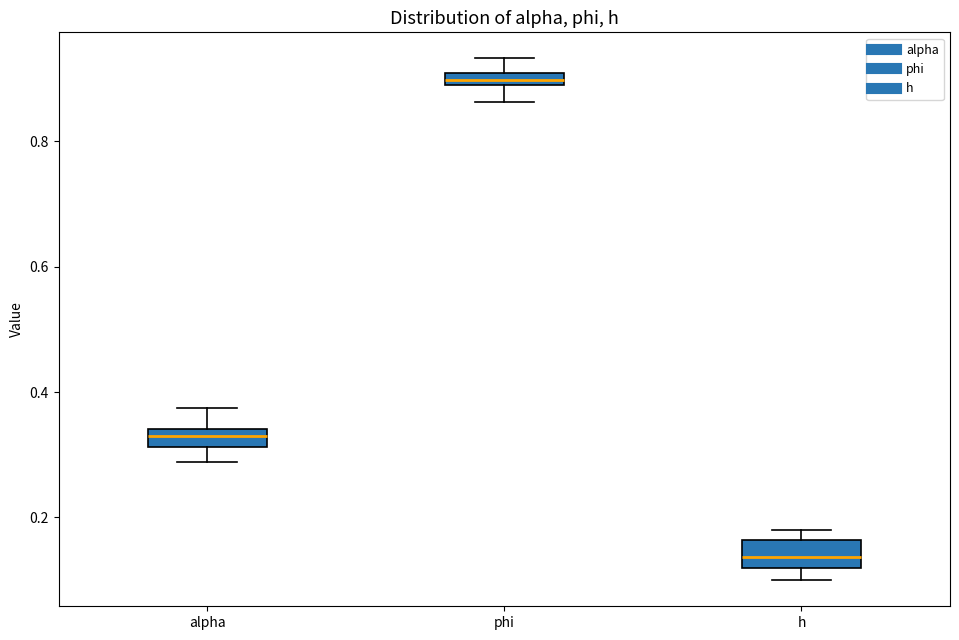

Which box's median line is the highest?

phi